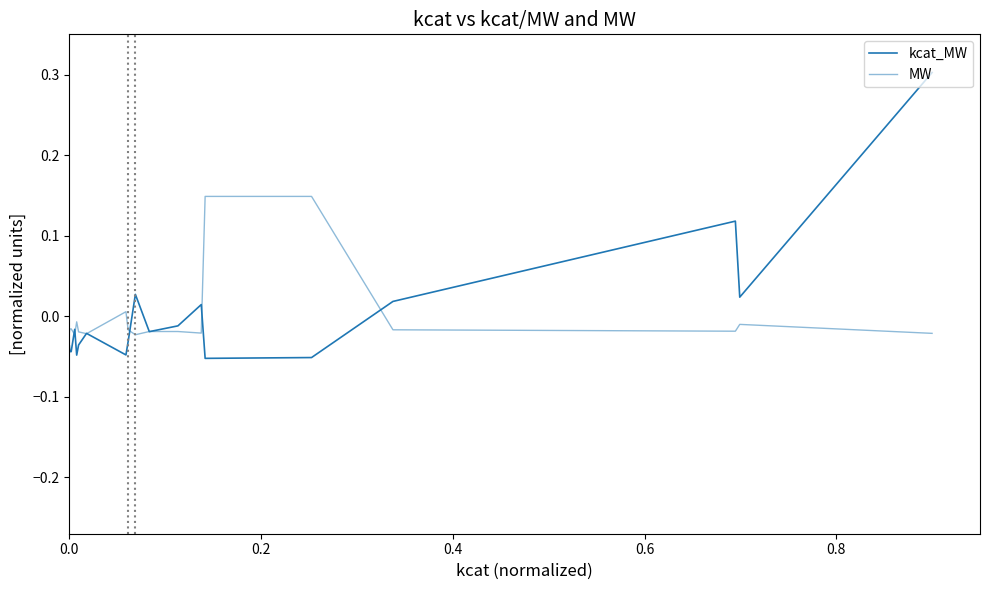

Which series has the widest spread of values?

kcat_MW